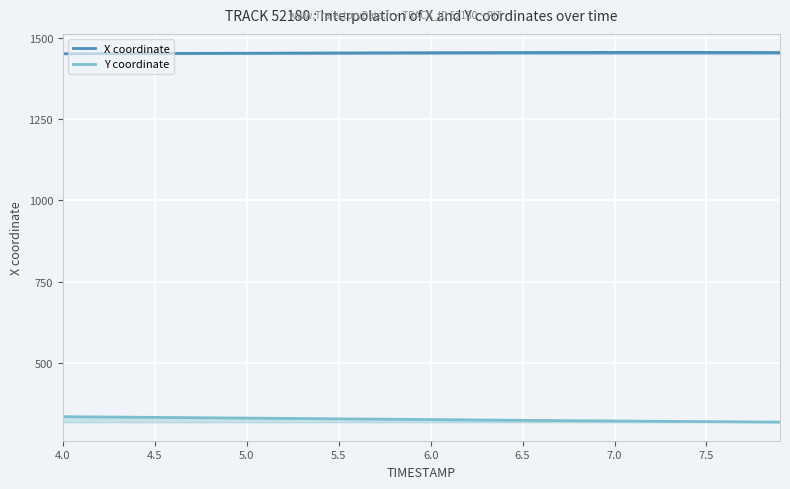

True or false: Y coordinate and X coordinate intersect in this chart.

False